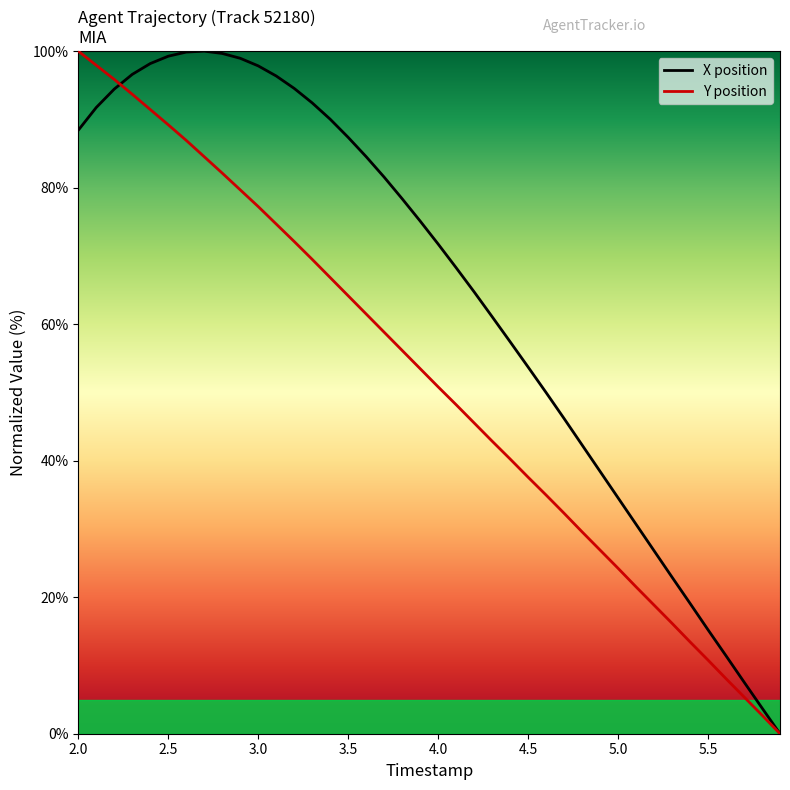

How many lines are shown in the chart?

2